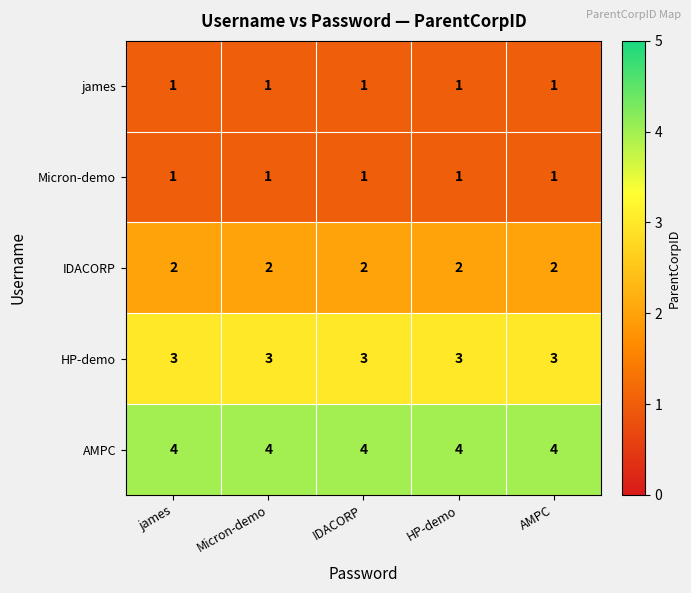

What value does the HP-demo series have at james?

3